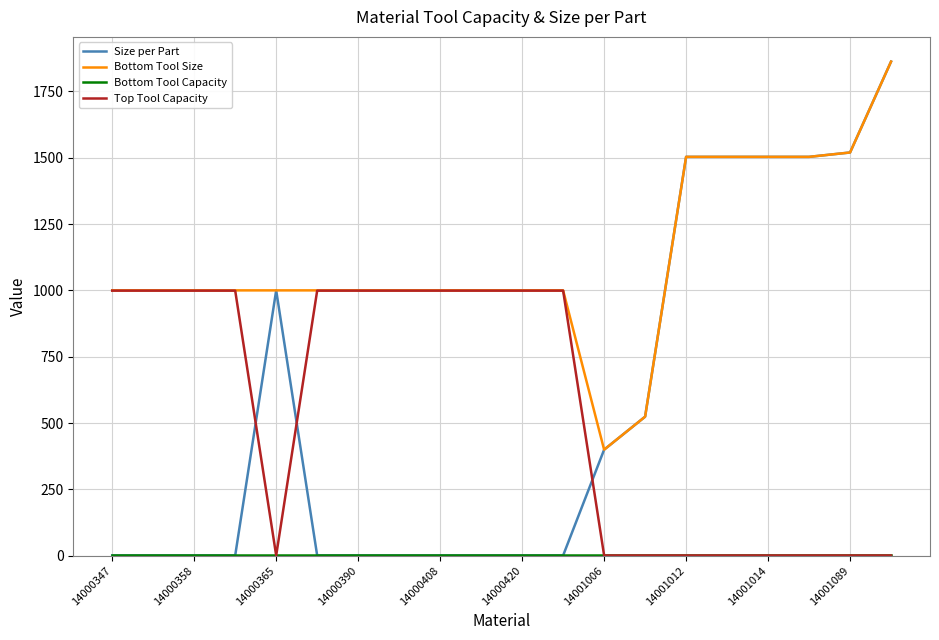

Does the chart have visible grid lines?

Yes